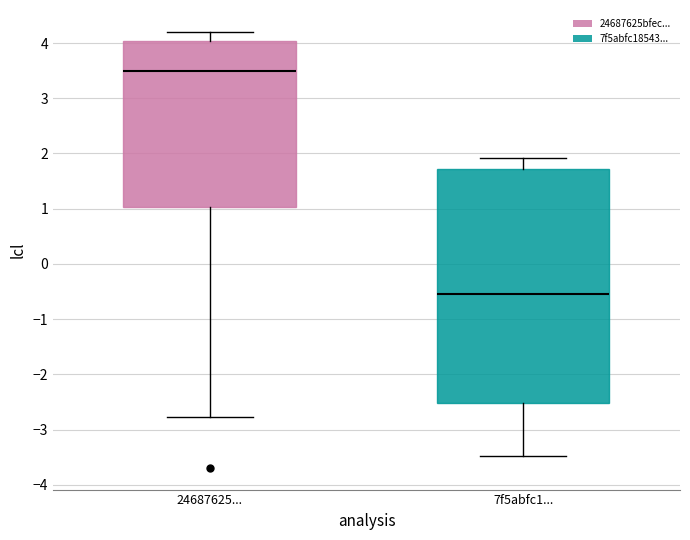

Where is the lower edge of the box for 24687625... on the y-axis? The values are not printed on the chart, so give them approximately, as read against the axis.

1.0